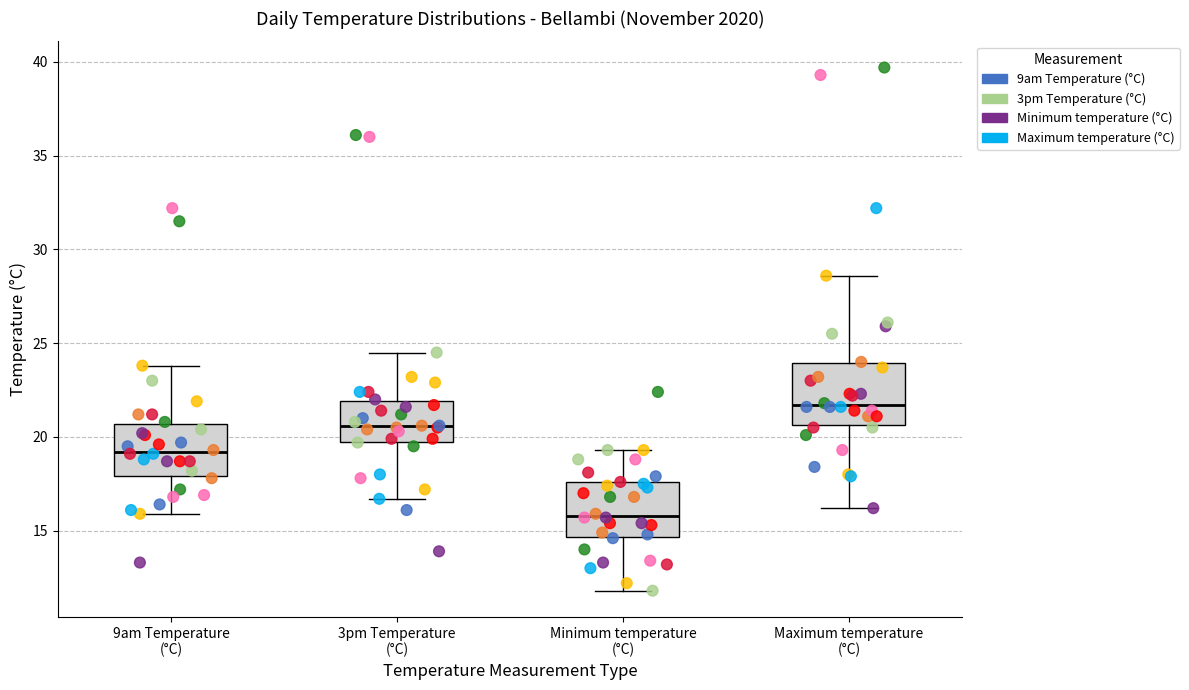

Where does the lower whisker of the box for Maximum temperature (°C) end on the y-axis? The values are not printed on the chart, so give them approximately, as read against the axis.

16.0